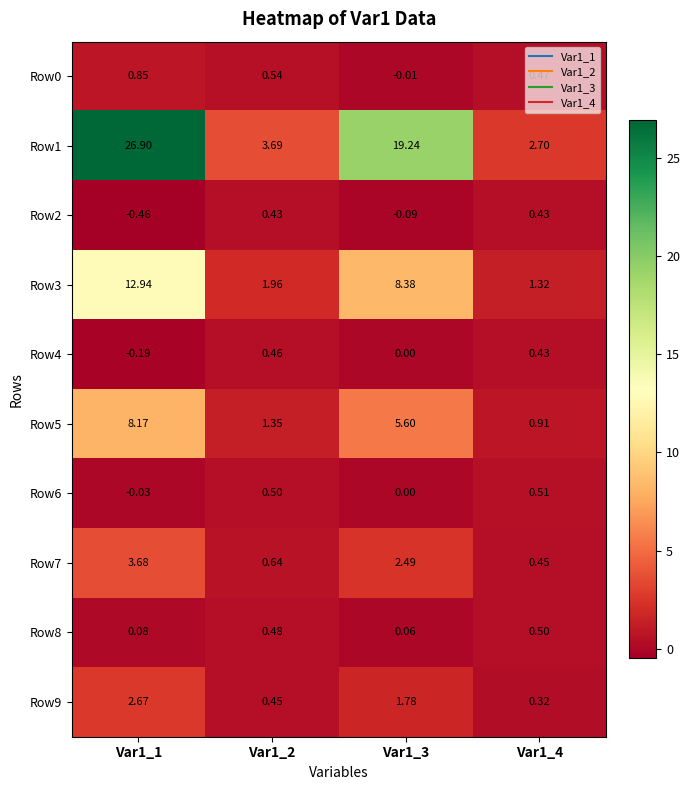

Which series has the largest range (max minus min)?

Row1